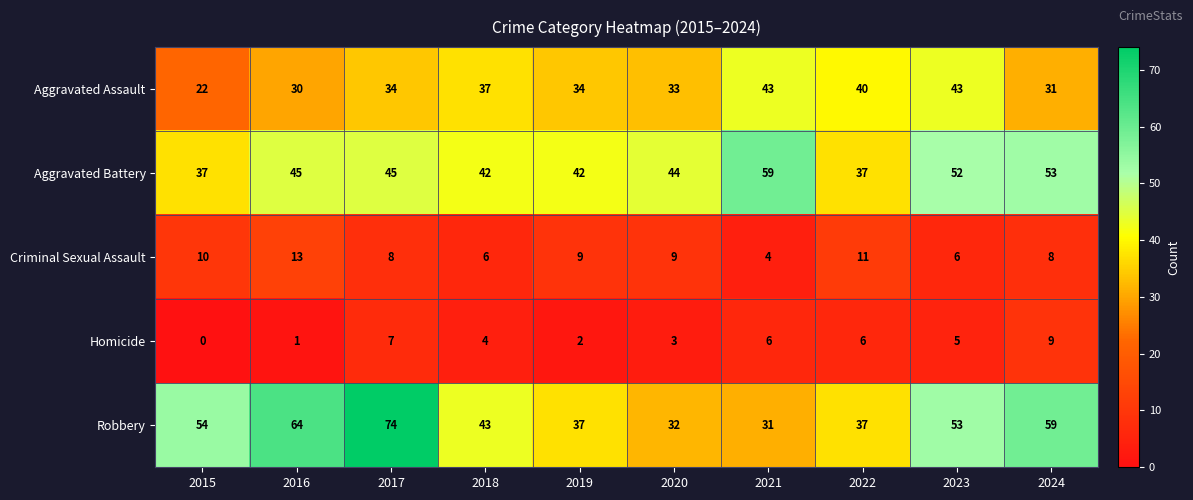

At which label does Aggravated Battery reach its peak?

2021